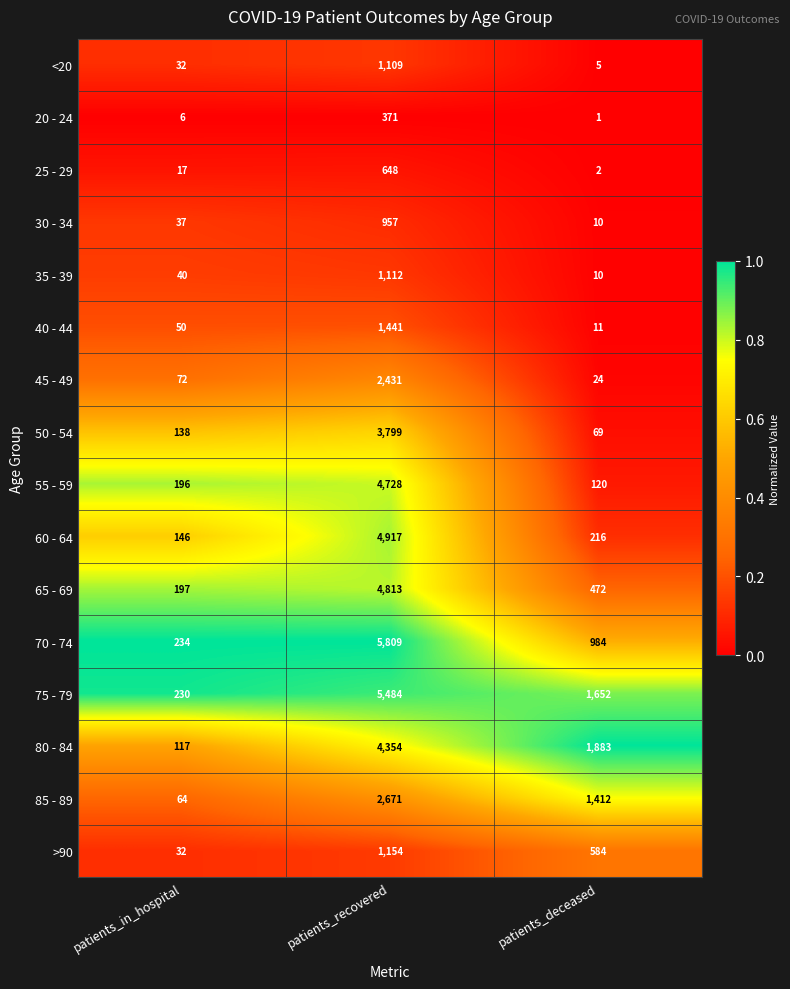

What is the difference between the 80 - 84 values at patients_deceased and patients_recovered?

2471